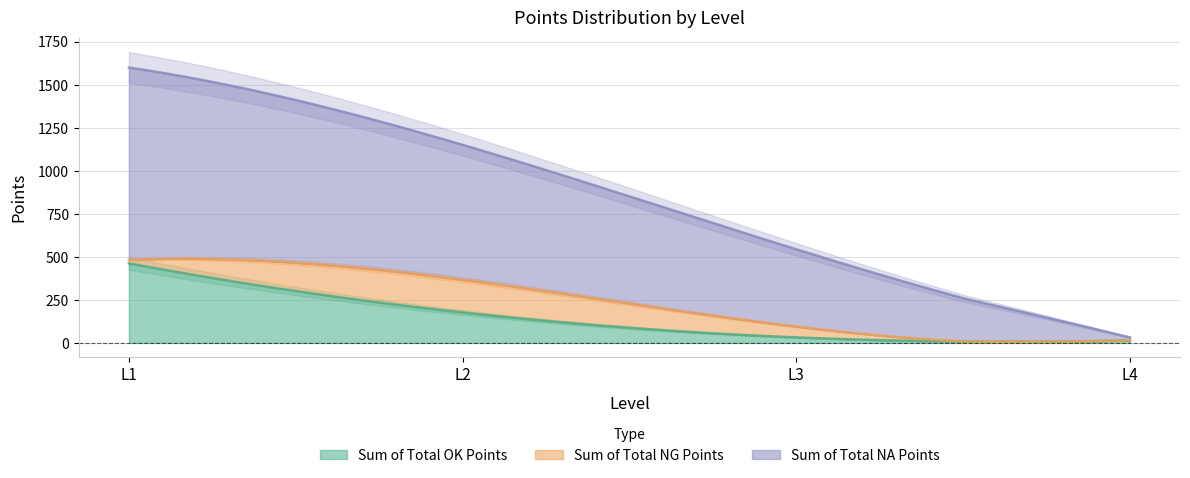

Reading left to right, transcribe all the data shown in this chart.

Sum of Total OK Points: 462	177	32	14
Sum of Total NG Points: 21	190	63	0
Sum of Total NA Points: 1117	784	449	18